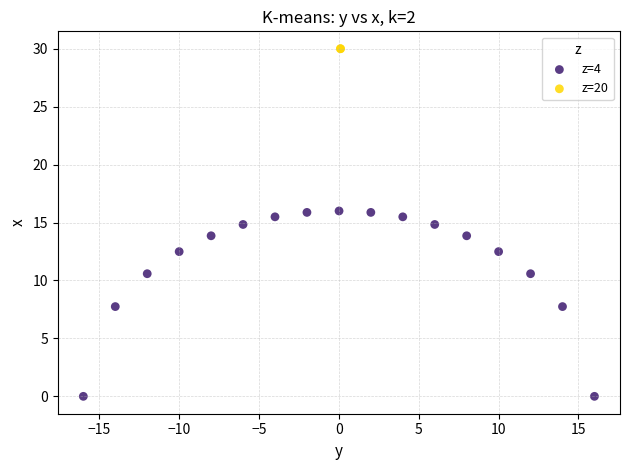

Which series reaches the minimum Y coordinate?

z=4